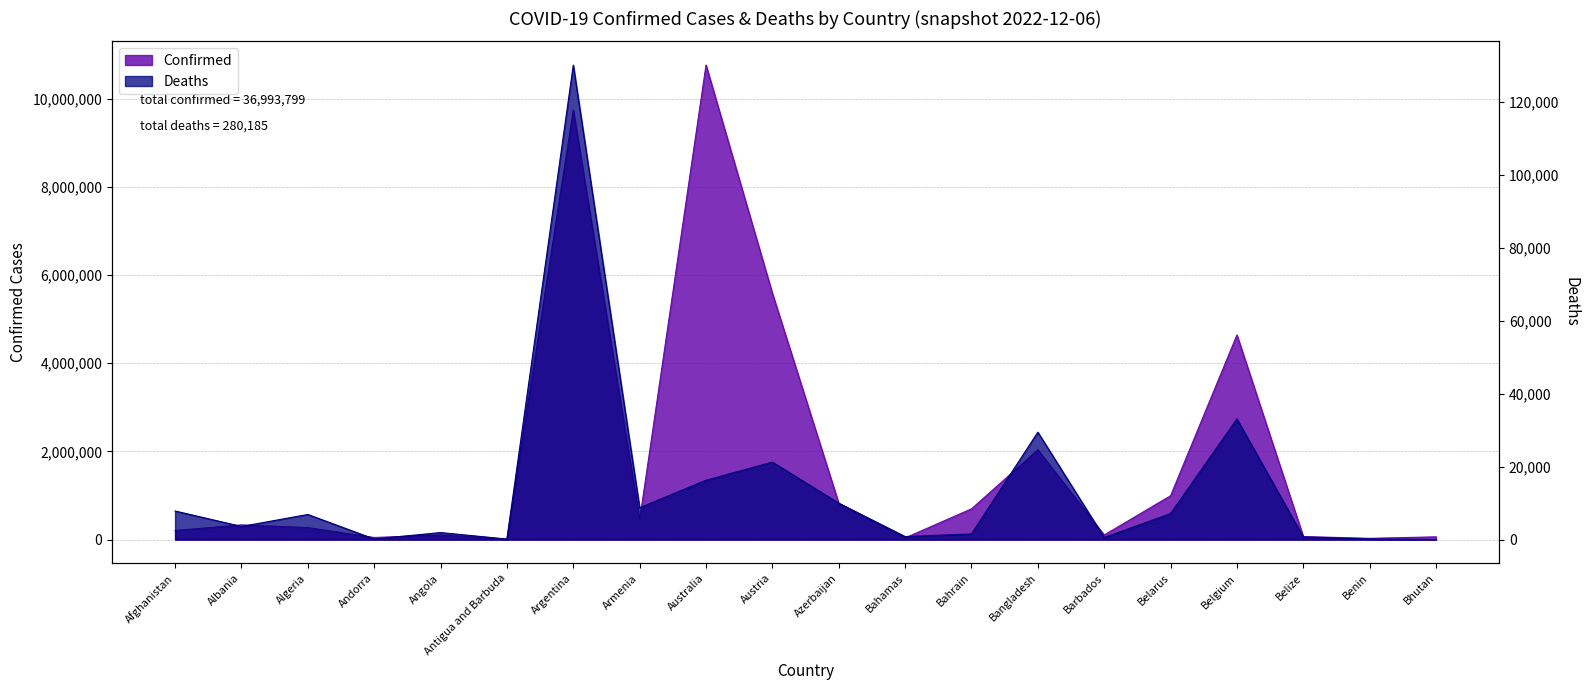

How many data points does each series have?

20